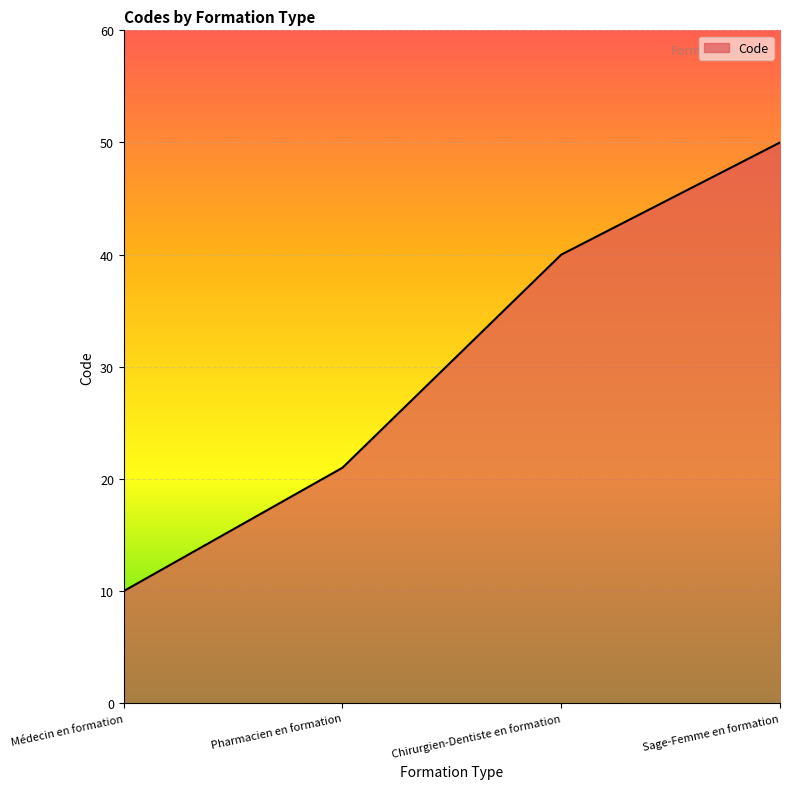

What position from the right is Pharmacien en formation?

3